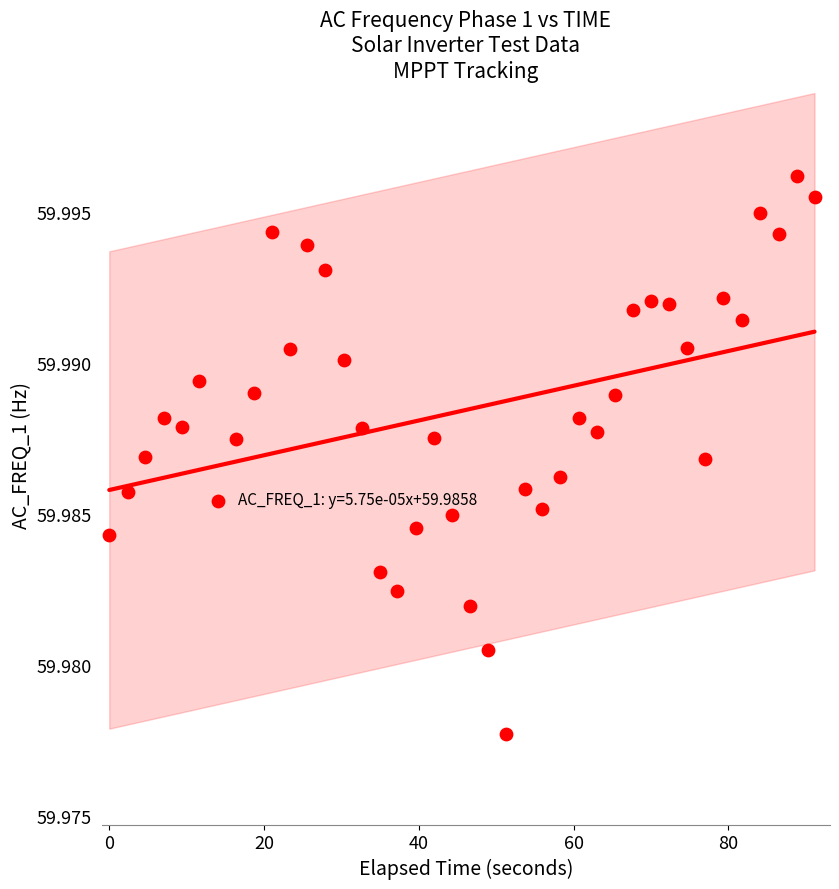

Count the number of points in this scatter plot.

40